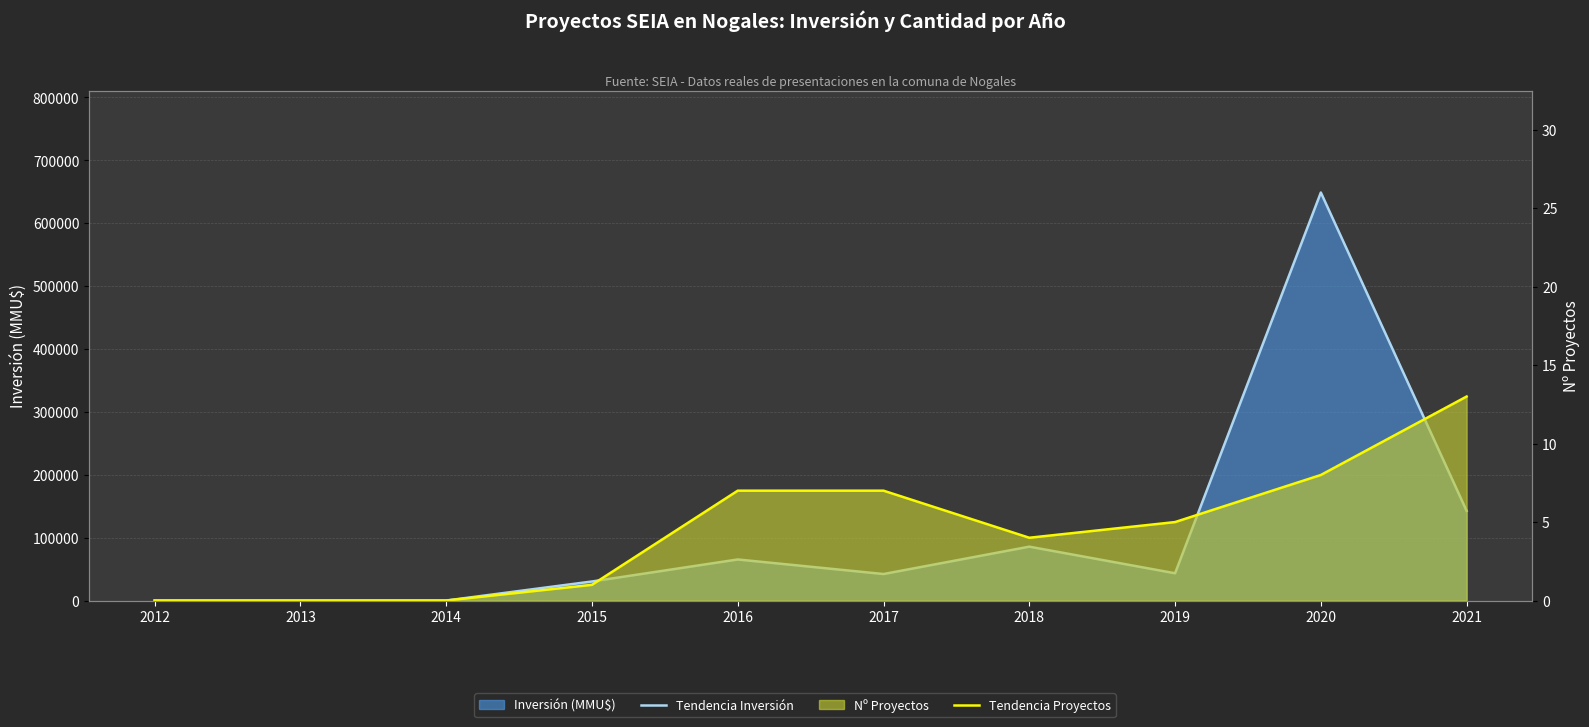

Reading right to left, extract all data points from this chart.

Inversión mensual (MMU$): 2021=142615	2020=648865	2019=43365	2018=85680	2017=42156	2016=65300	2015=30300	2014=0	2013=0	2012=0
Nº Proyectos por año: 2021=13	2020=8	2019=5	2018=4	2017=7	2016=7	2015=1	2014=0	2013=0	2012=0